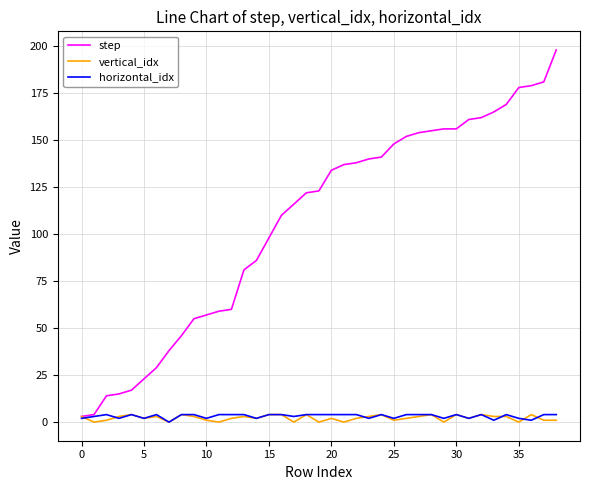

Which series has the widest spread of values?

step